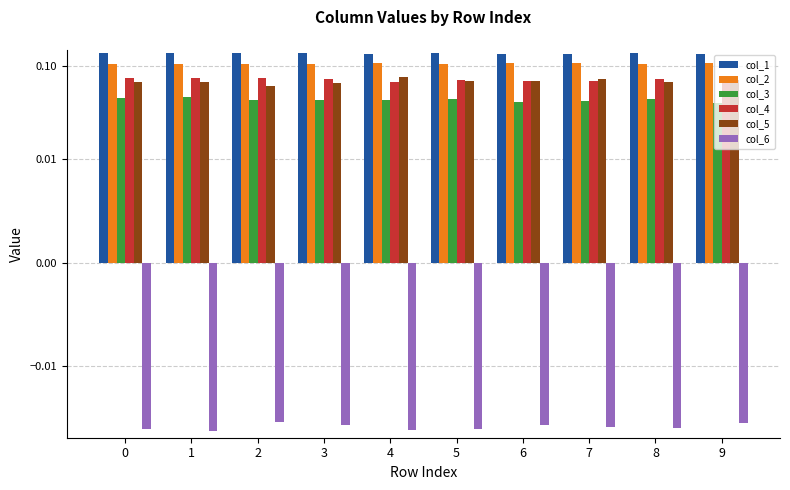

What is the sum of all col_5 values?

0.7